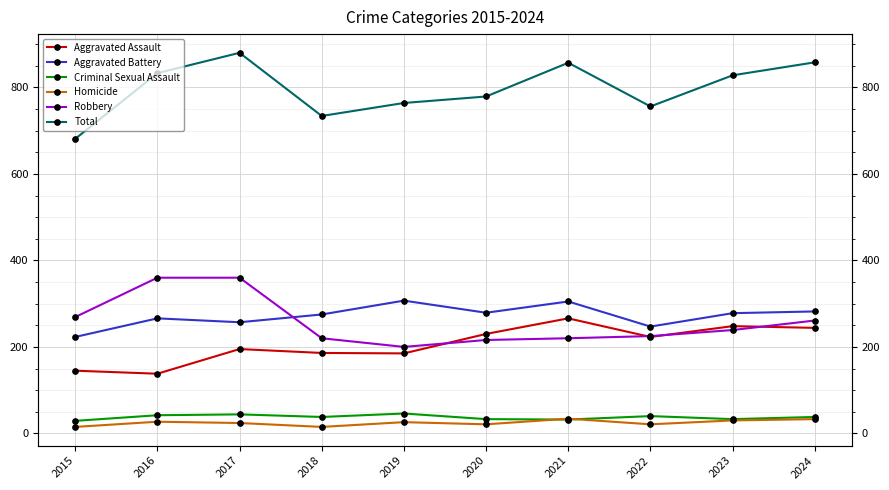

Which series changed the most between 2021 and 2022?

Total